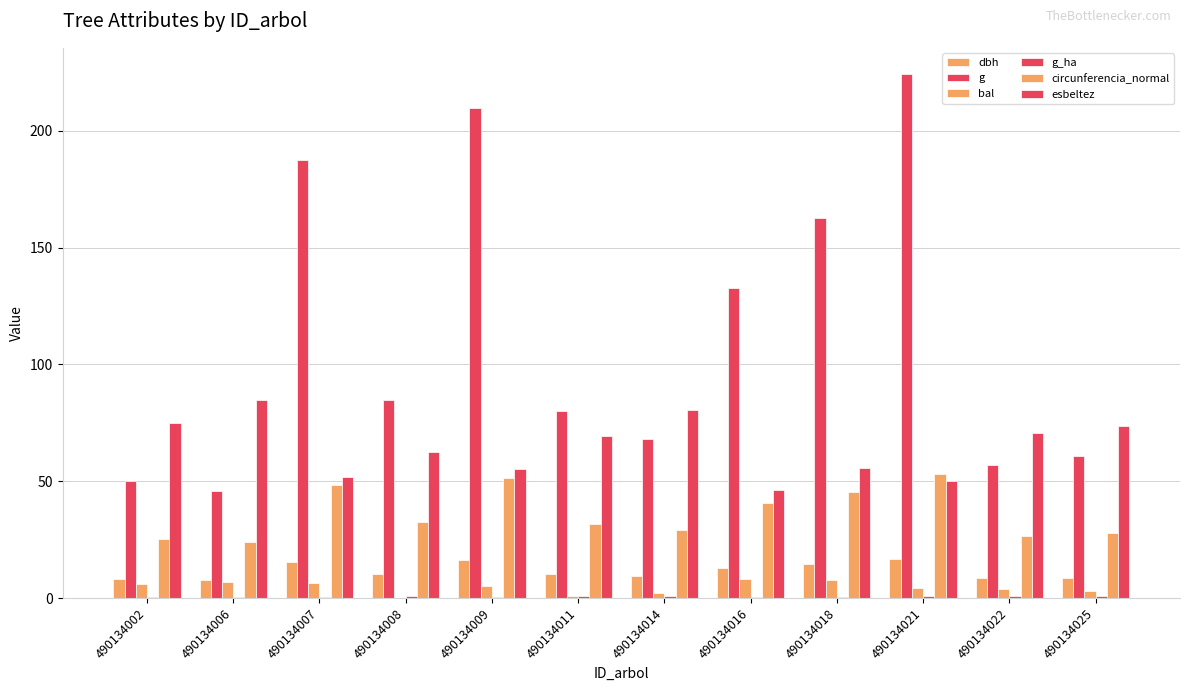

What is the difference between the g_ha values at 490134007 and 490134014?

0.3